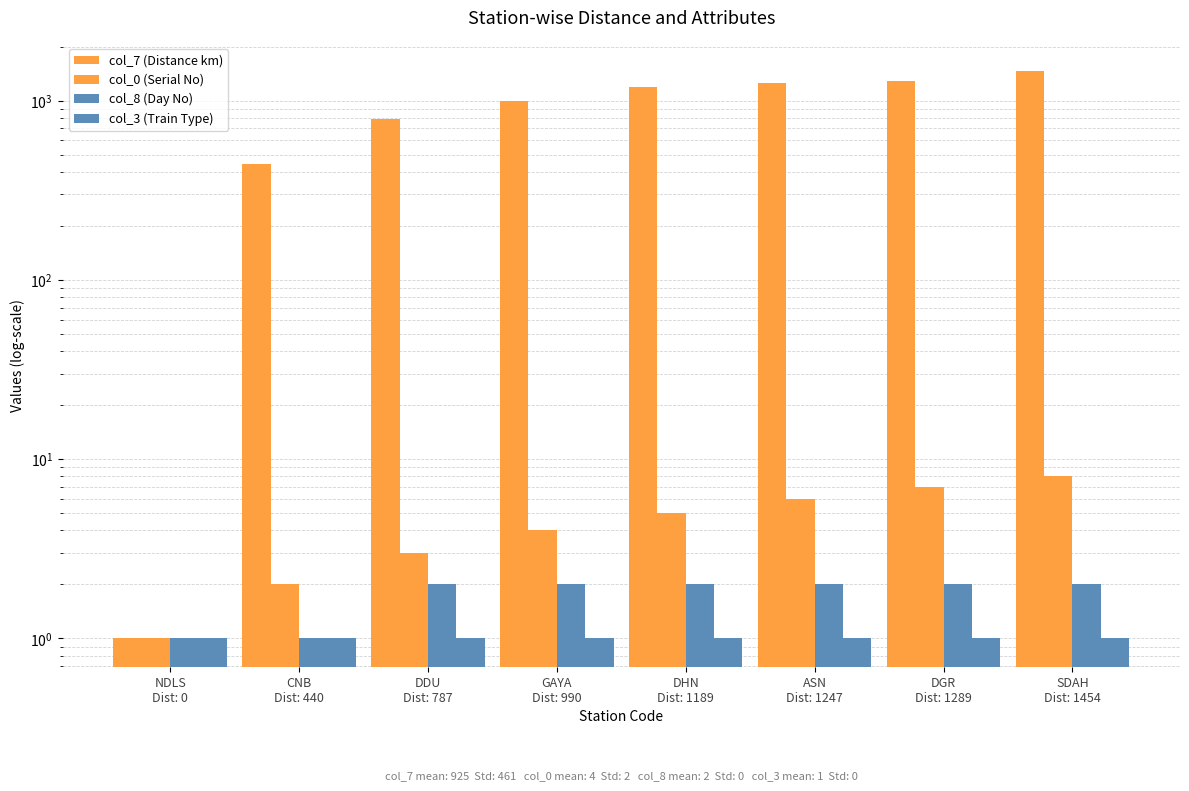

What are all the series names shown in the legend?

col_7 (Distance km), col_0 (Serial No), col_8 (Day No), col_3 (Train Type)